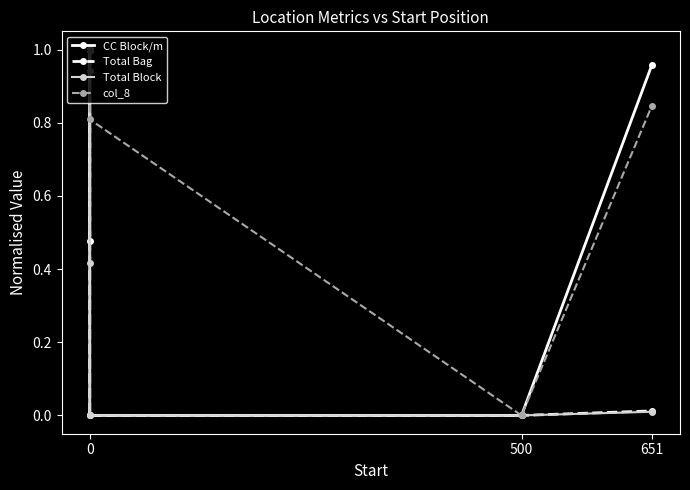

Between 500 and 651, which series saw the biggest shift?

CC Block/m